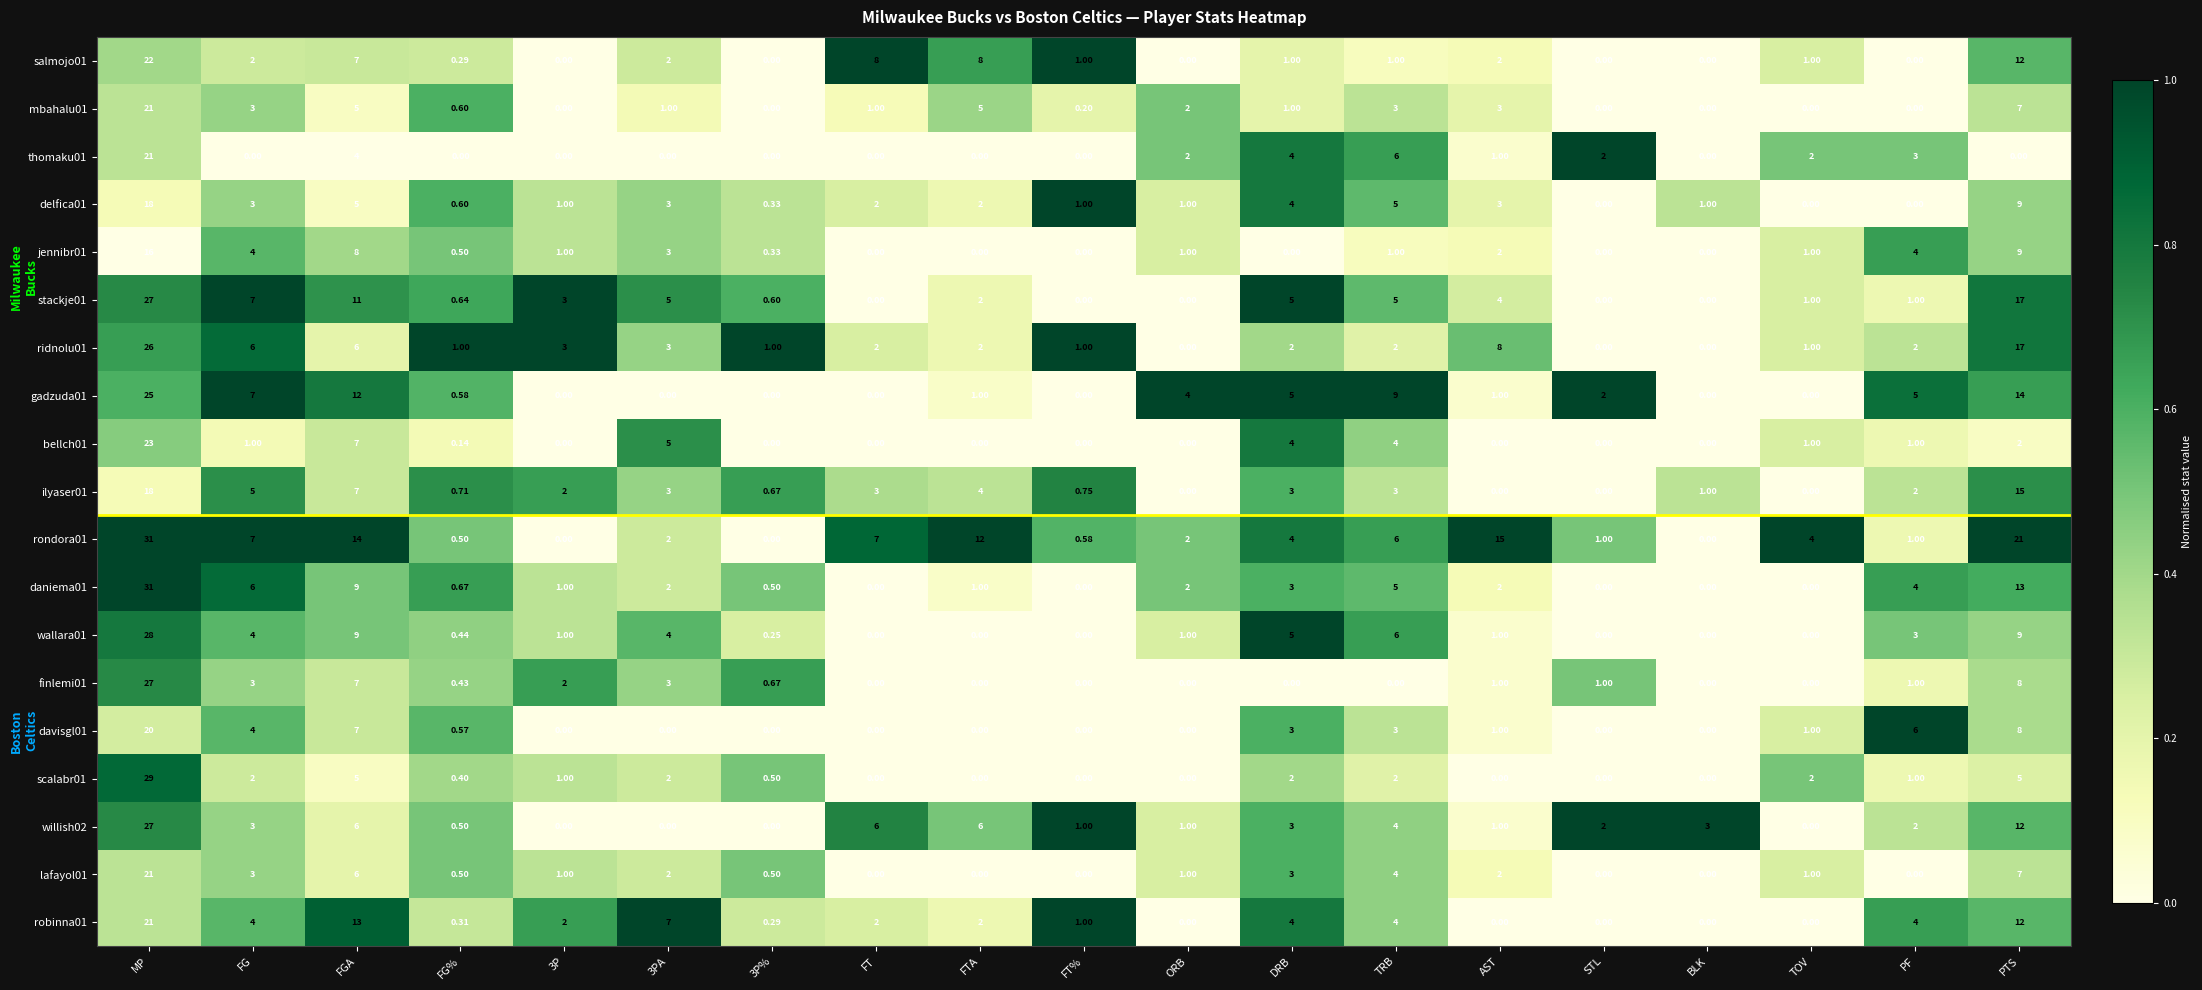

At which category is the sum across all series the highest?

MP